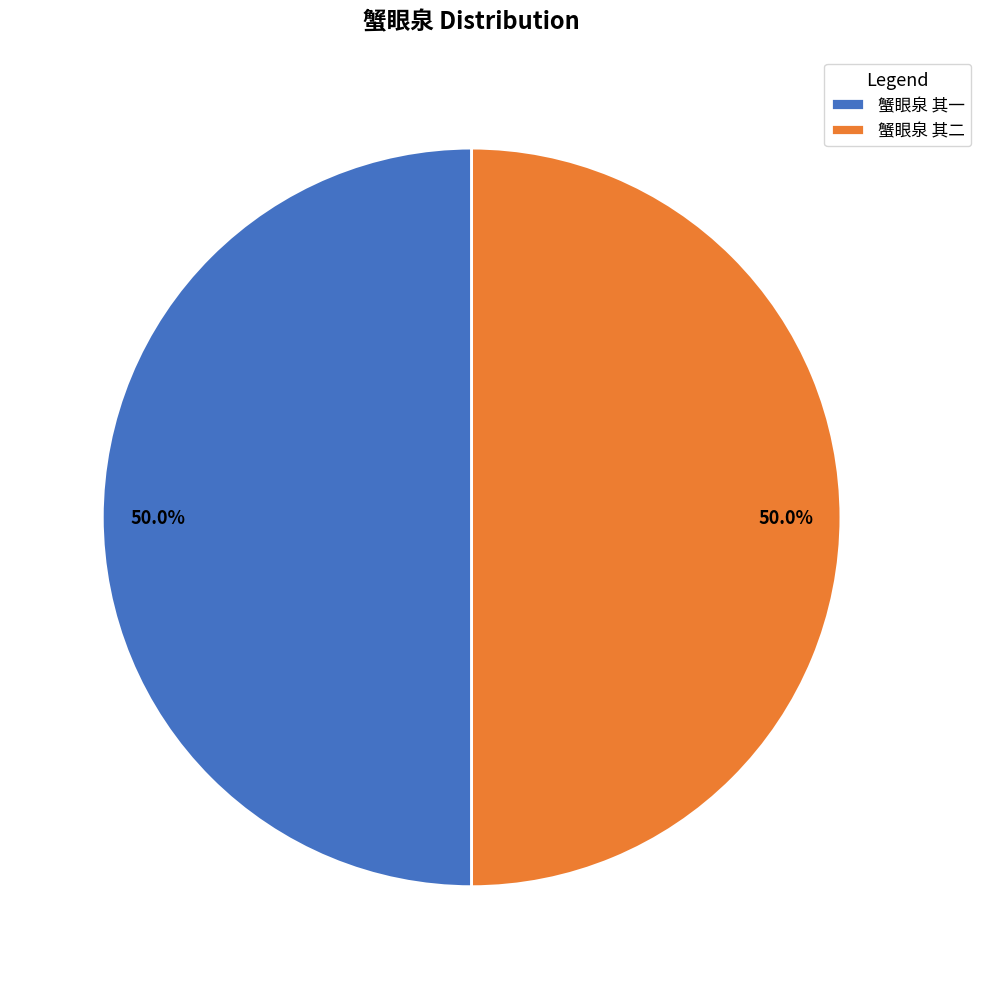

How many slices are in this pie chart?

2